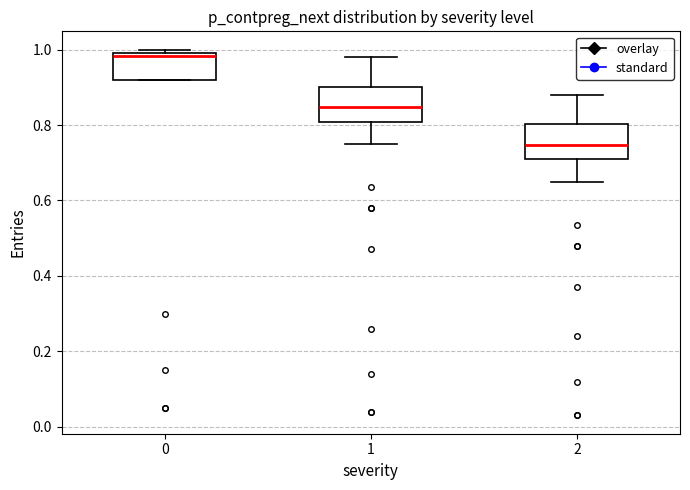

Reading left to right, transcribe this box plot: for each box, give where its median line is, the range the box spans, and where its two whiskers end, as read against the y-axis. The values are not printed on the chart, so give them approximately, as read against the axis.

0: median 0.98, box 0.92 to 1.00, whiskers 0.92 to 1.00 (just above the box's upper edge)
1: median 0.84, box 0.80 to 0.90, whiskers 0.74 to 0.98
2: median 0.74, box 0.70 to 0.80, whiskers 0.64 to 0.88